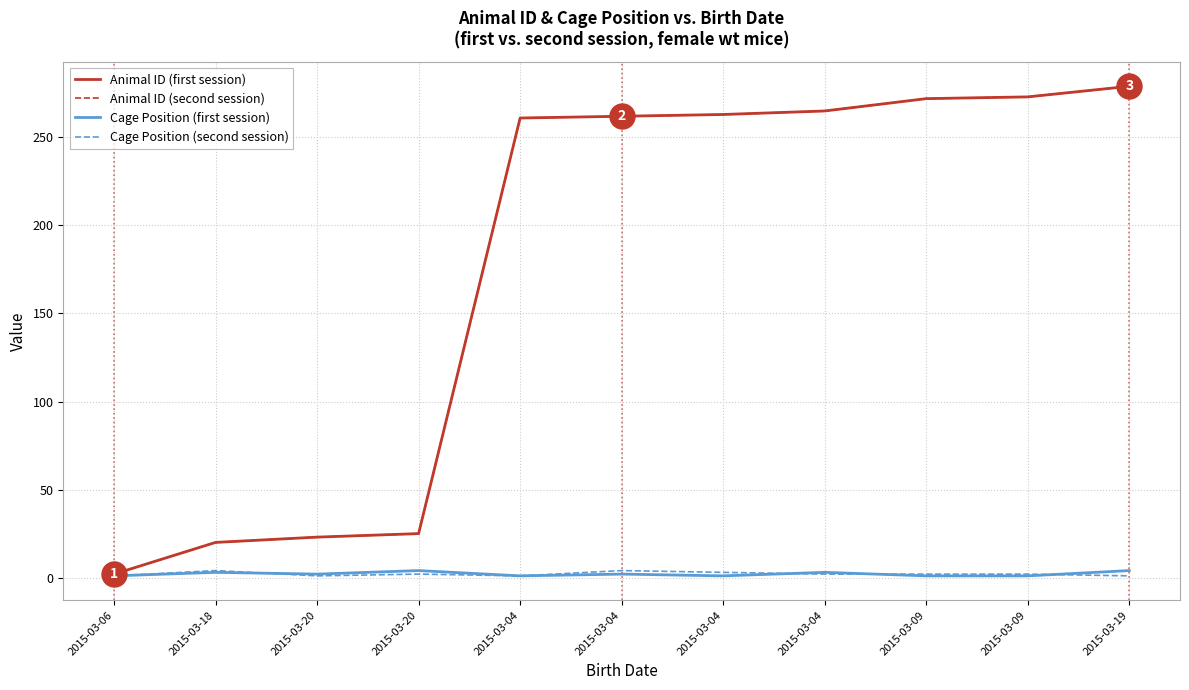

True or false: Cage Position (first session) and Animal ID (second session) intersect in this chart.

False